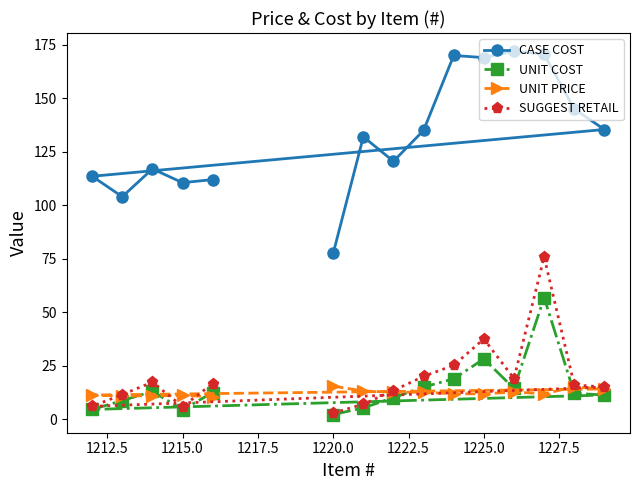

In SUGGEST RETAIL, how many points are lower than both neighbors (excluding endpoints)?

3